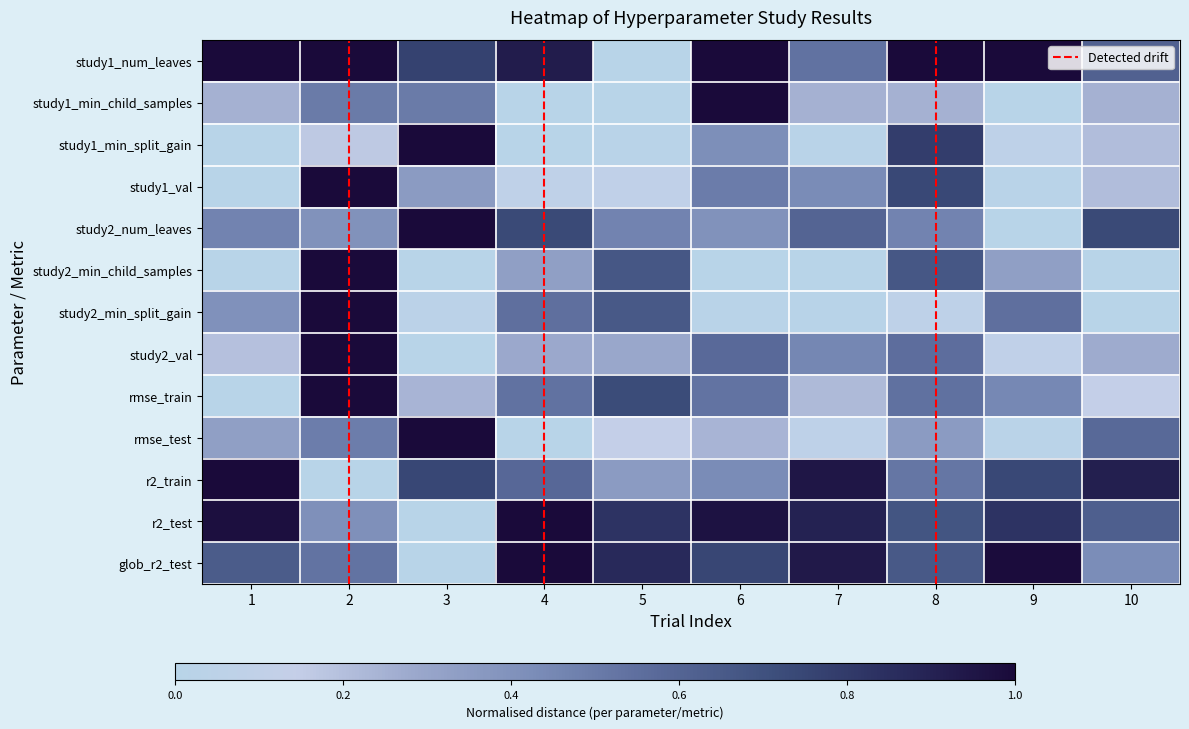

Reading right to left, list all the values displayed in this chart.

study1_num_leaves: 10=0.6	9=1.0	8=1.0	7=0.5	6=1.0	5=0.0	4=0.9	3=0.8	2=1.0	1=1.0
study1_min_child_samples: 10=0.2	9=0.0	8=0.2	7=0.2	6=1.0	5=0.0	4=0.0	3=0.5	2=0.5	1=0.2
study1_min_split_gain: 10=0.2	9=0.1	8=0.8	7=0.0	6=0.4	5=0.0	4=0.0	3=1.0	2=0.2	1=0.0
study1_val: 10=0.2	9=0.0	8=0.7	7=0.4	6=0.5	5=0.1	4=0.1	3=0.4	2=1.0	1=0.0
study2_num_leaves: 10=0.7	9=0.0	8=0.5	7=0.6	6=0.4	5=0.5	4=0.7	3=1.0	2=0.4	1=0.5
study2_min_child_samples: 10=0.0	9=0.3	8=0.7	7=0.0	6=0.0	5=0.7	4=0.3	3=0.0	2=1.0	1=0.0
study2_min_split_gain: 10=0.0	9=0.5	8=0.1	7=0.0	6=0.0	5=0.7	4=0.6	3=0.0	2=1.0	1=0.4
study2_val: 10=0.3	9=0.1	8=0.6	7=0.5	6=0.6	5=0.3	4=0.3	3=0.0	2=1.0	1=0.2
rmse_train: 10=0.1	9=0.4	8=0.5	7=0.2	6=0.5	5=0.7	4=0.5	3=0.2	2=1.0	1=0.0
rmse_test: 10=0.6	9=0.0	8=0.4	7=0.1	6=0.2	5=0.1	4=0.0	3=1.0	2=0.5	1=0.3
r2_train: 10=0.9	9=0.7	8=0.5	7=0.9	6=0.4	5=0.4	4=0.6	3=0.7	2=0.0	1=1.0
r2_test: 10=0.6	9=0.8	8=0.7	7=0.9	6=1.0	5=0.8	4=1.0	3=0.0	2=0.4	1=1.0
glob_r2_test: 10=0.4	9=1.0	8=0.7	7=0.9	6=0.7	5=0.9	4=1.0	3=0.0	2=0.5	1=0.6